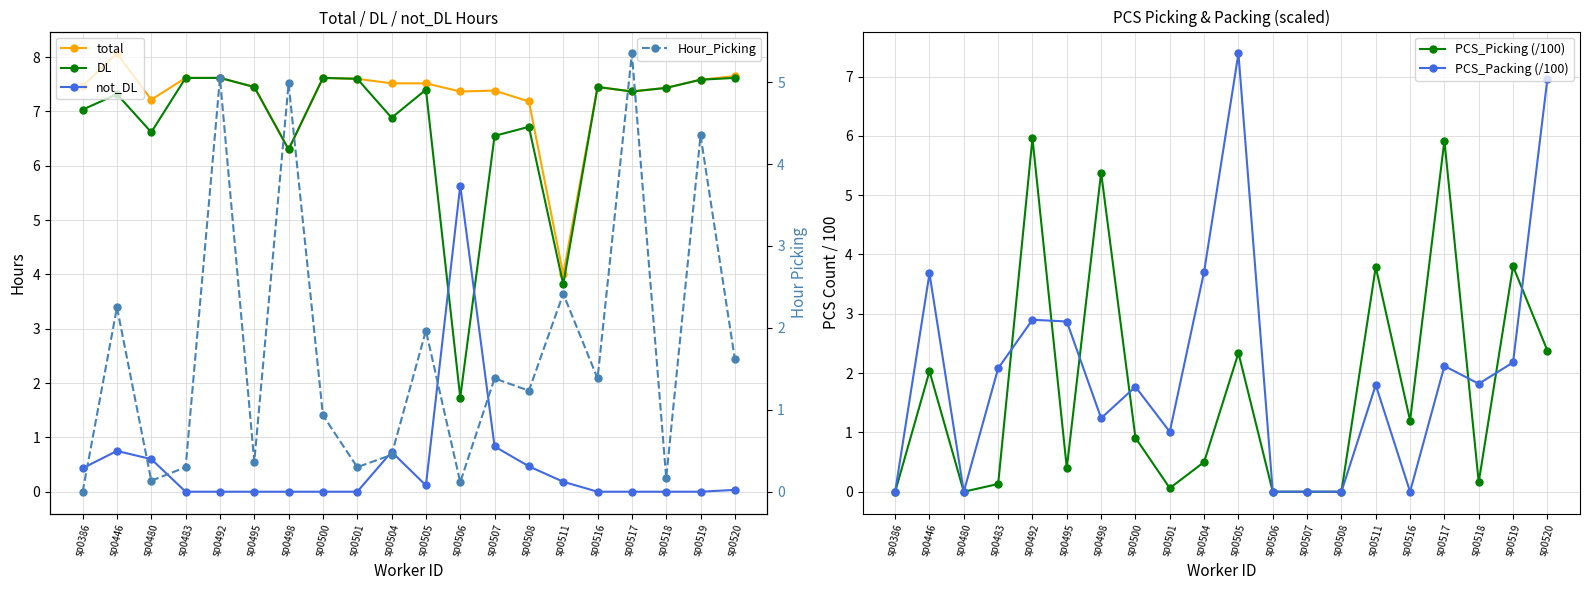

How many positive values does the Hour_Picking series have?

19